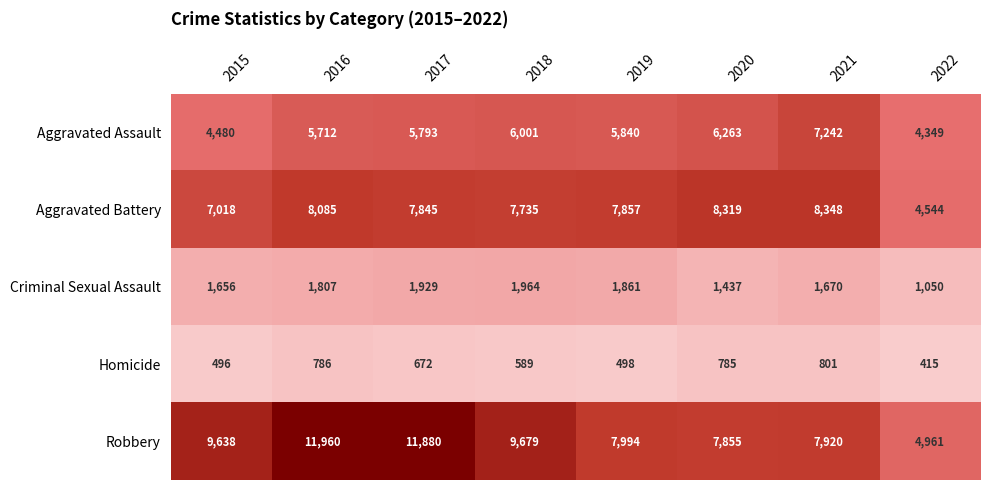

The Robbery series shows 9638 at 2015. True or false?

True